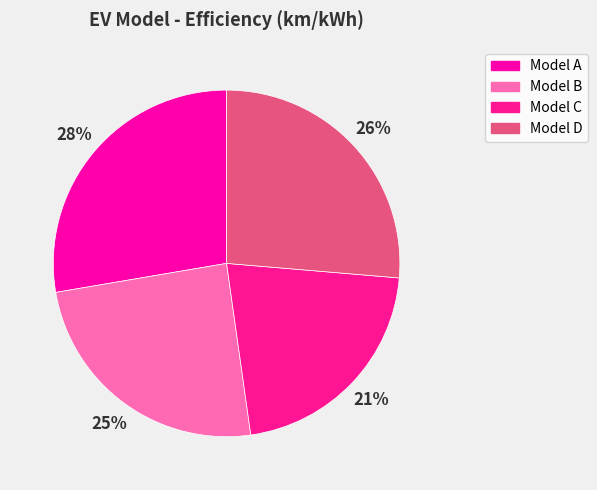

To the nearest percent, what portion does Model A represent?

28%